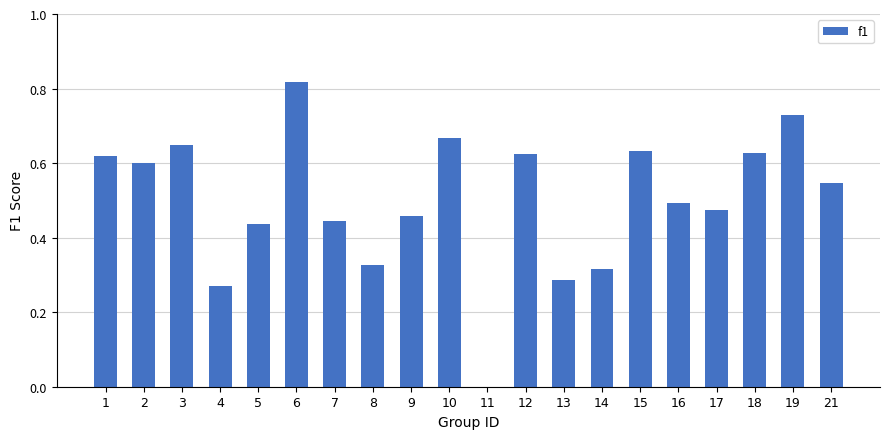

What is the sum of the values at 2 and 19?

1.3